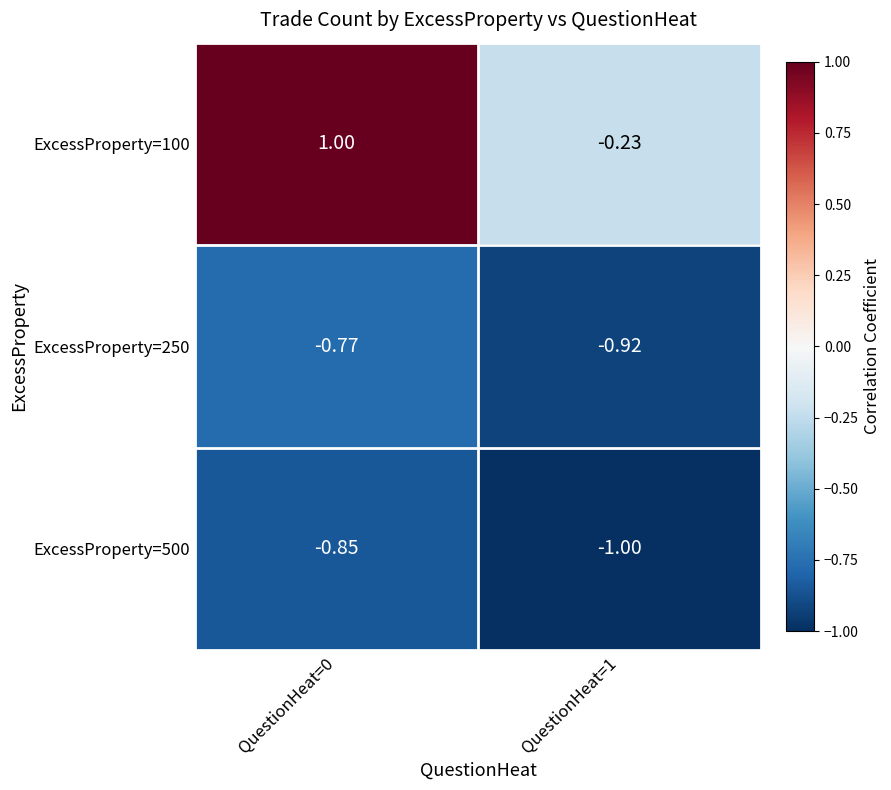

Is the value of ExcessProperty=500 at QuestionHeat=1 greater than the value of ExcessProperty=100 at QuestionHeat=1?

No